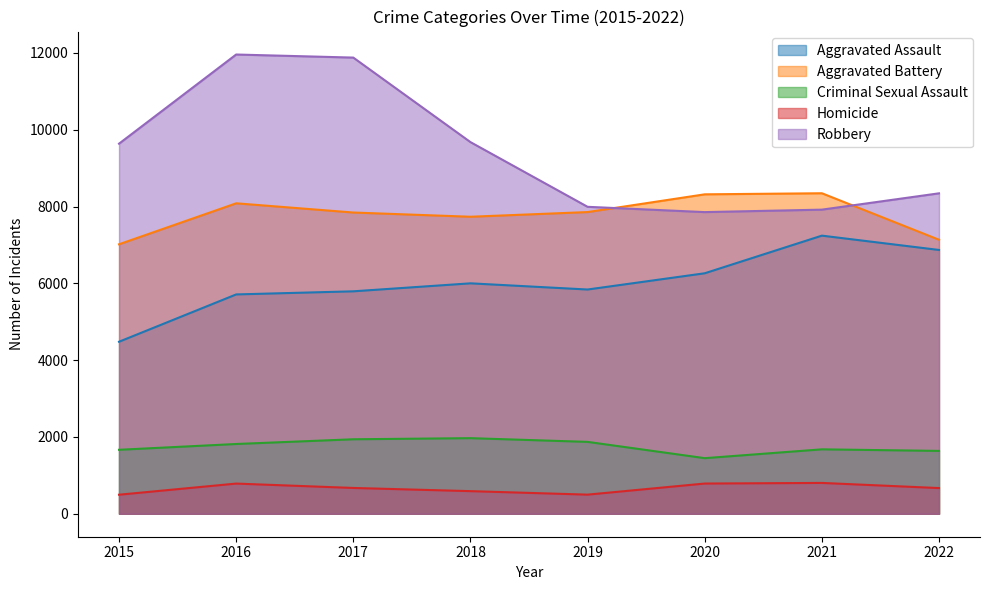

True or false: Aggravated Assault has a value of 10328 at 2018.

False